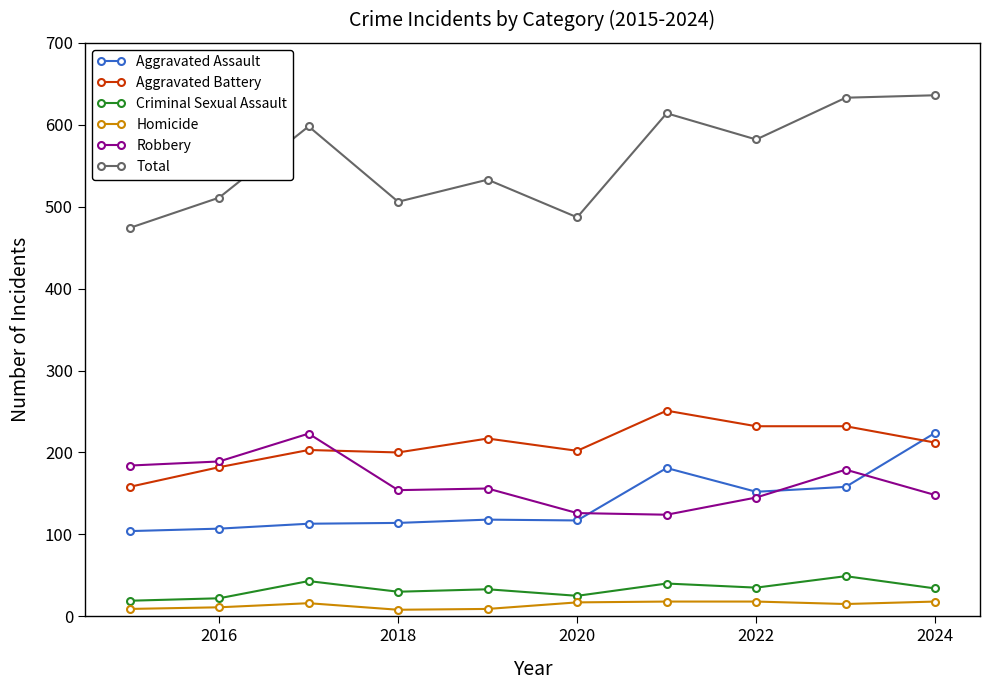

Which series has the widest spread of values?

Total